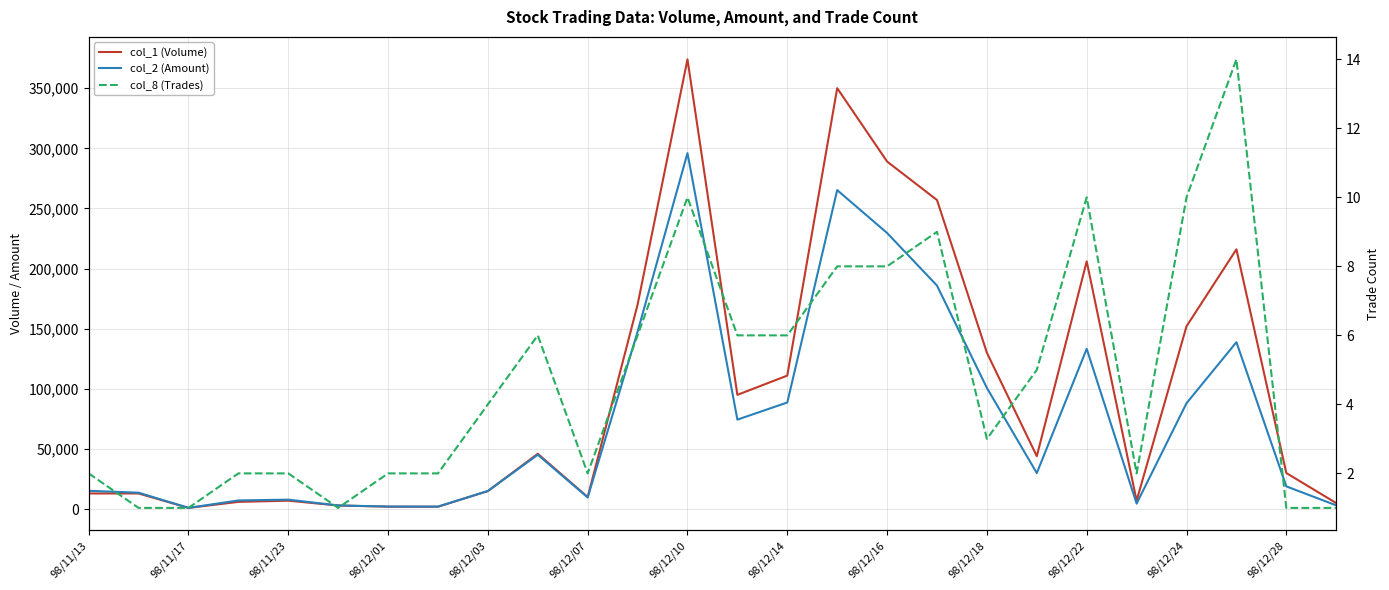

Between 98/12/16 and 25, which series saw the biggest shift?

col_2 (Amount)